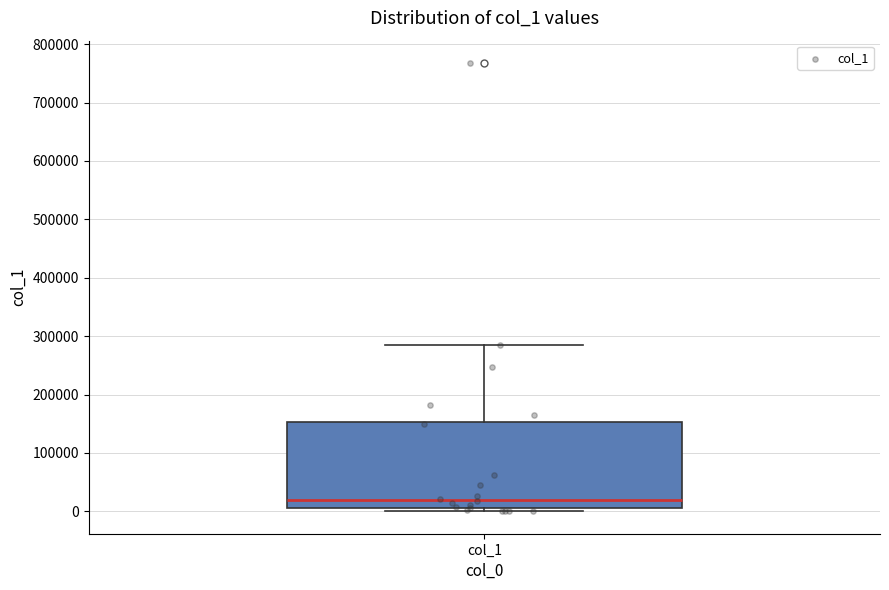

Transcribe this box plot: give where the median line is, the range the box spans, and where the two whiskers end, as read against the y-axis. The values are not printed on the chart, so give them approximately, as read against the axis.

median 20000, box 0 to 150000, whiskers 0 (just below the box's lower edge) to 280000